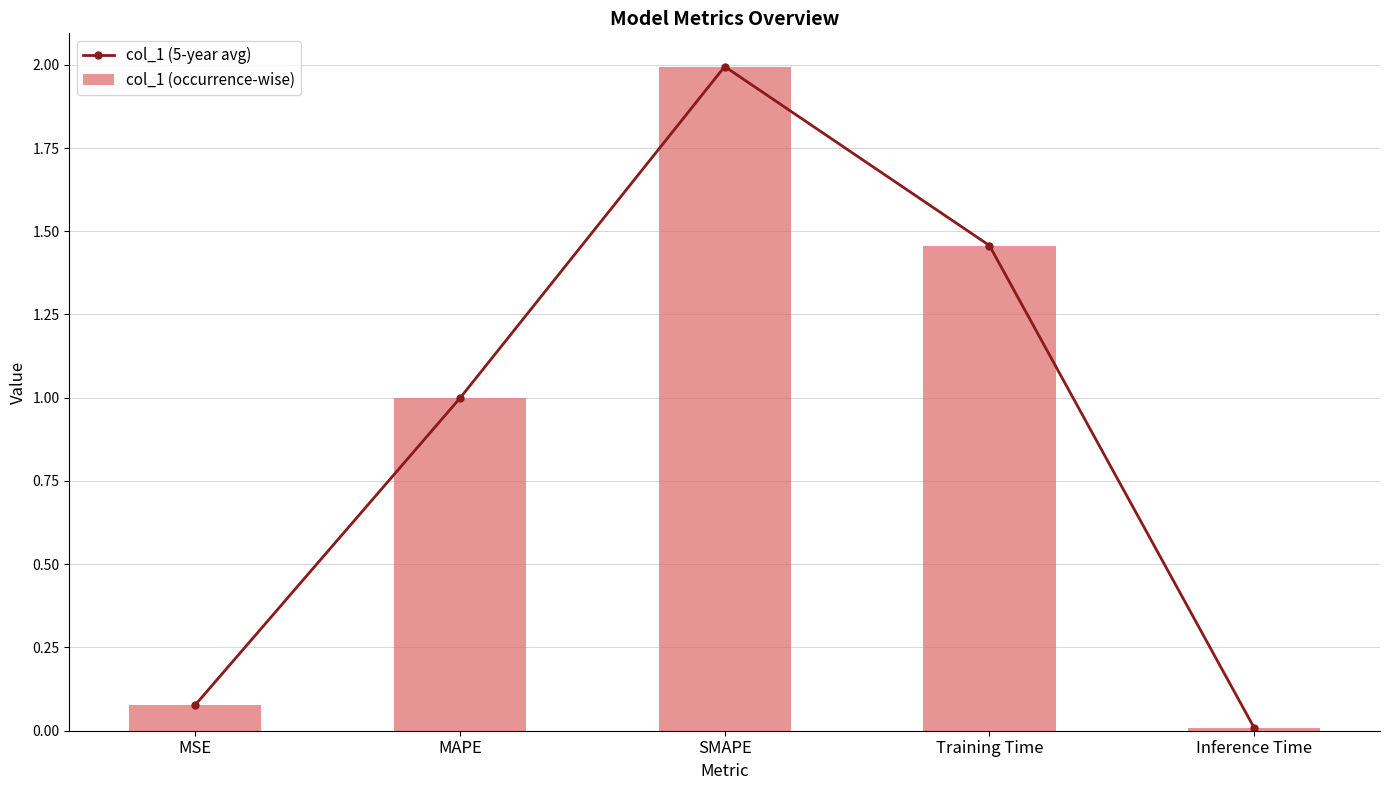

Are the bars grouped side by side (vs. stacked)?

Yes